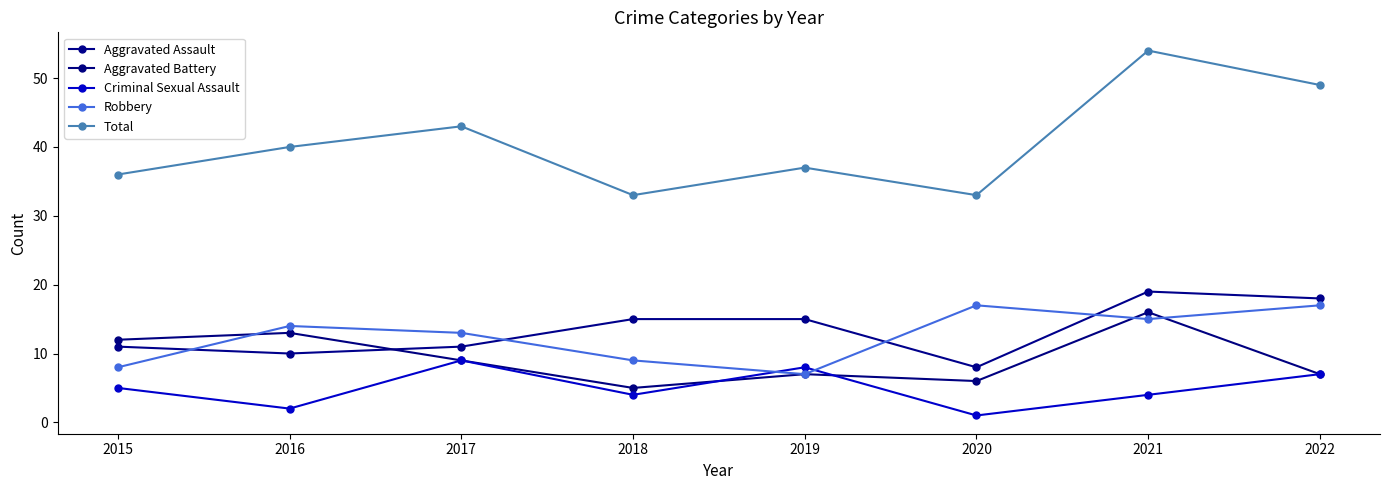

Is this an area chart (filled region under the line)?

No